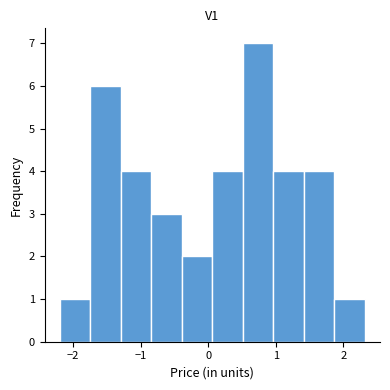

Reading left to right, list every bar in this chart as the range it spans on the x-axis followed by its height. Neither the bar edges nor the heights are printed on the chart, so give them approximately, as read against the axes.

-2.2 to -1.7: 1
-1.7 to -1.3: 6
-1.3 to -0.8: 4
-0.8 to -0.4: 3
-0.4 to 0.1: 2
0.1 to 0.5: 4
0.5 to 1.0: 7
1.0 to 1.4: 4
1.4 to 1.9: 4
1.9 to 2.3: 1